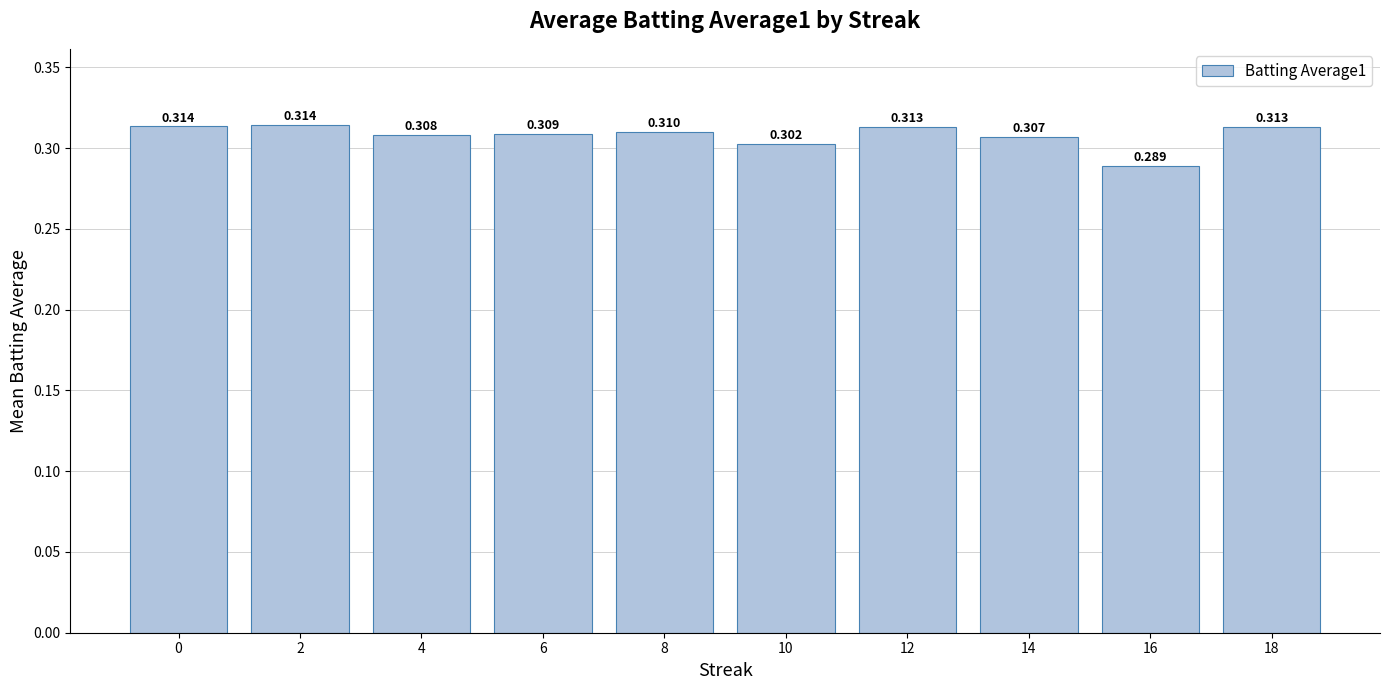

Count the number of data series in this chart.

1